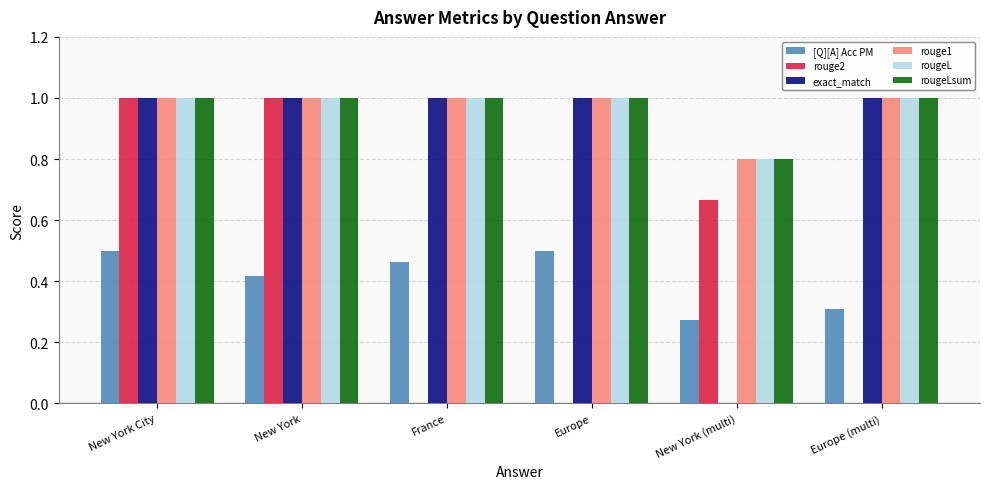

How many groups of bars are there?

6